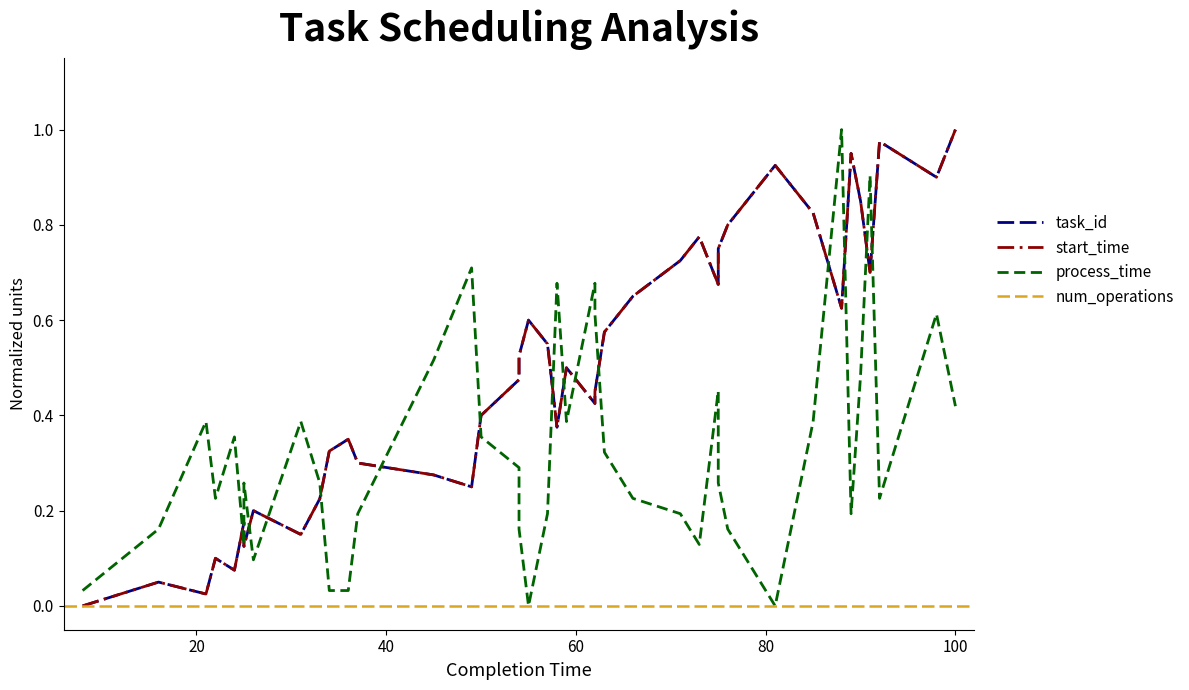

Count the number of categories in the chart.

40